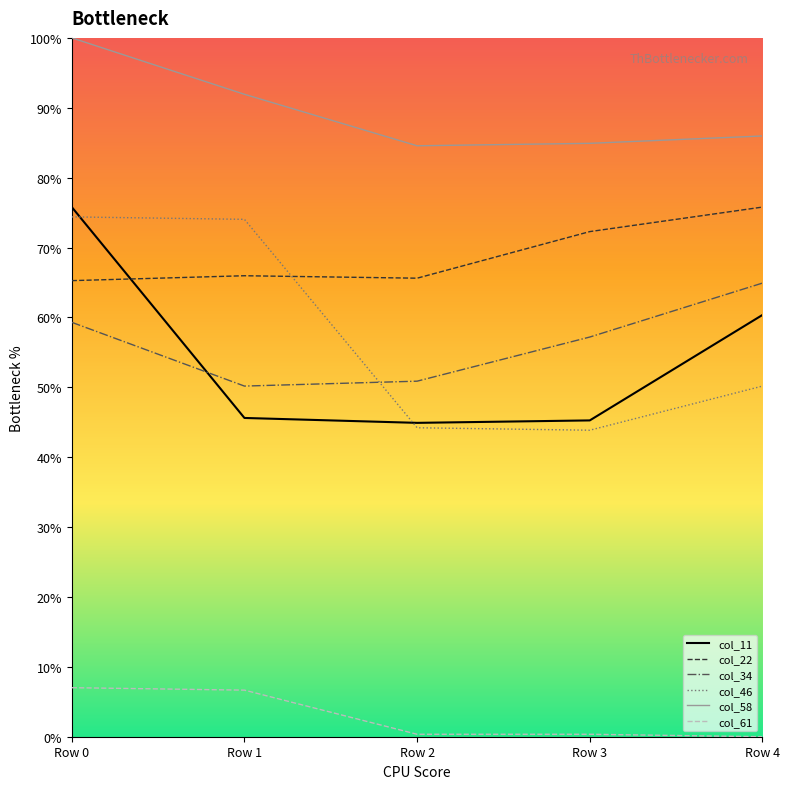

After their last crossing, which series has the higher values: col_34 or col_11?

col_34